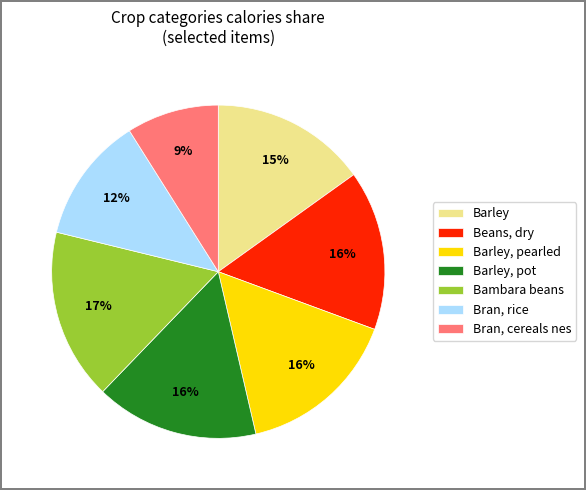

Approximately how many times larger is the value at Bran, cereals nes compared to Barley?

0.6